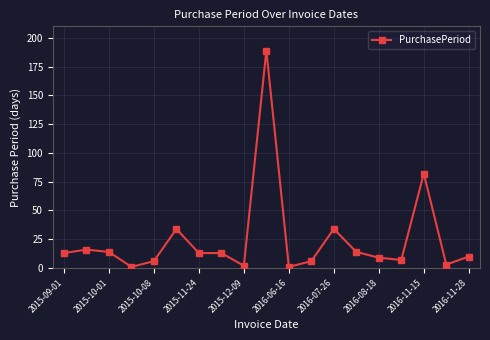

What is the difference between the maximum and minimum values?

188